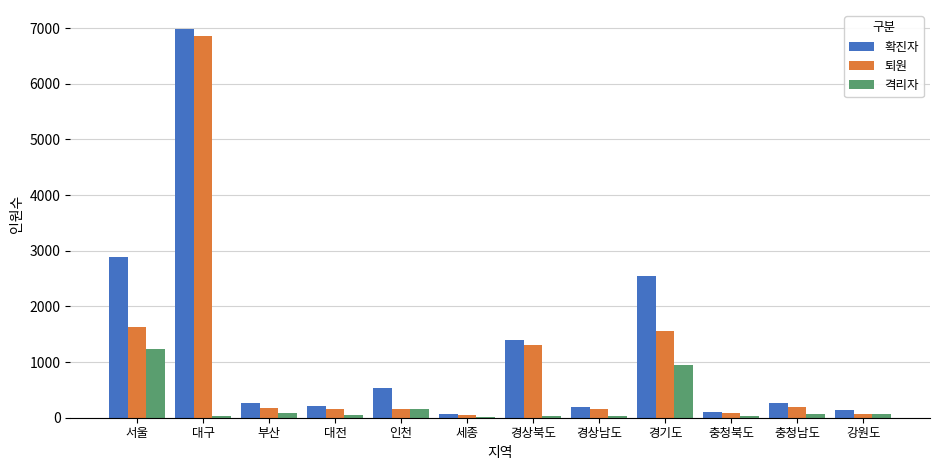

True or false: 확진자 has a value of 256 at 부산.

True